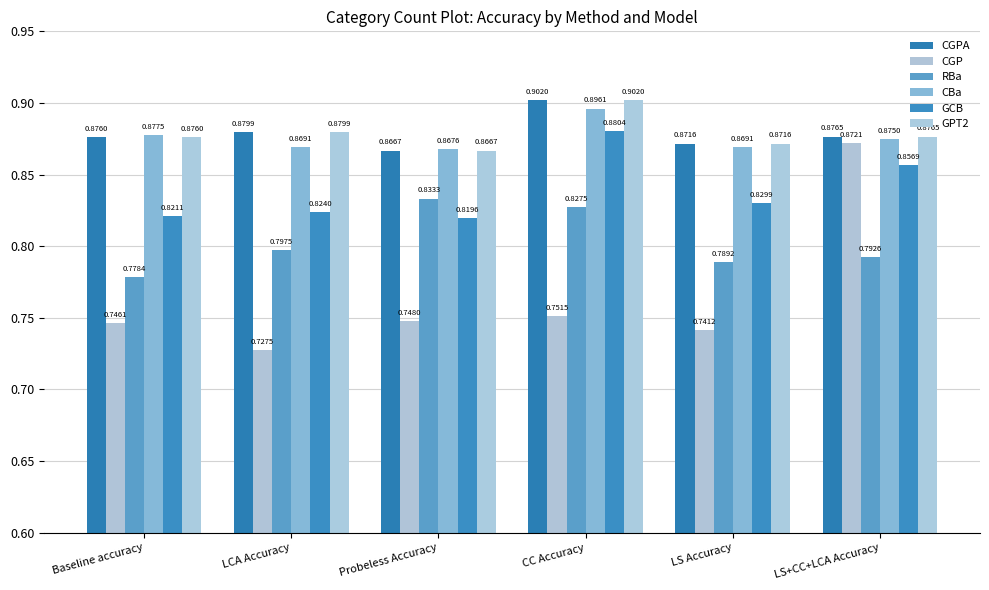

At which category is the sum across all series the highest?

CC Accuracy